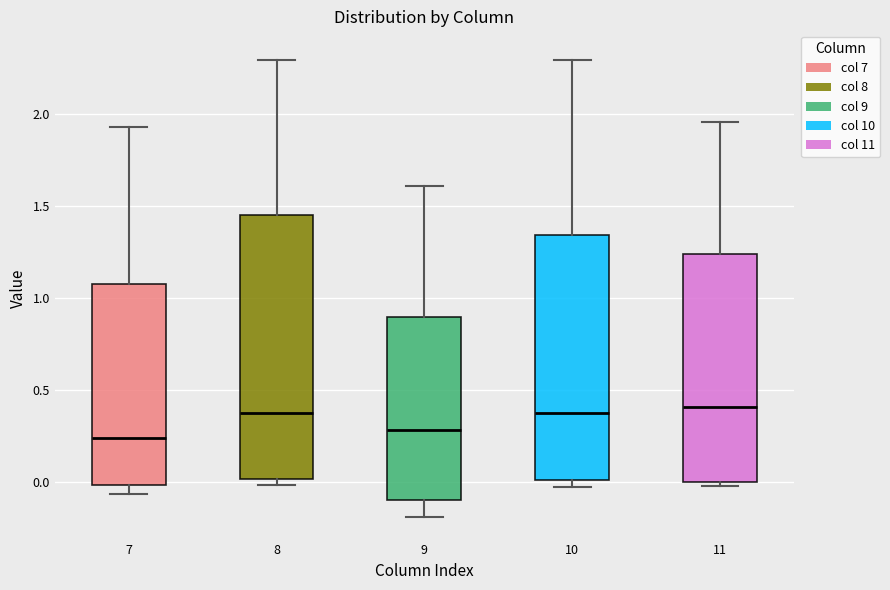

Reading left to right, transcribe this box plot: for each box, give where its median line is, the range the box spans, and where its two whiskers end, as read against the y-axis. The values are not printed on the chart, so give them approximately, as read against the axis.

7: median 0.25, box 0.00 to 1.10, whiskers -0.05 to 1.95
8: median 0.40, box 0.00 to 1.45, whiskers 0.00 (just below the box's lower edge) to 2.30
9: median 0.30, box -0.10 to 0.90, whiskers -0.20 to 1.60
10: median 0.40, box 0.00 to 1.35, whiskers -0.05 to 2.30
11: median 0.40, box 0.00 to 1.25, whiskers 0.00 (just below the box's lower edge) to 1.95